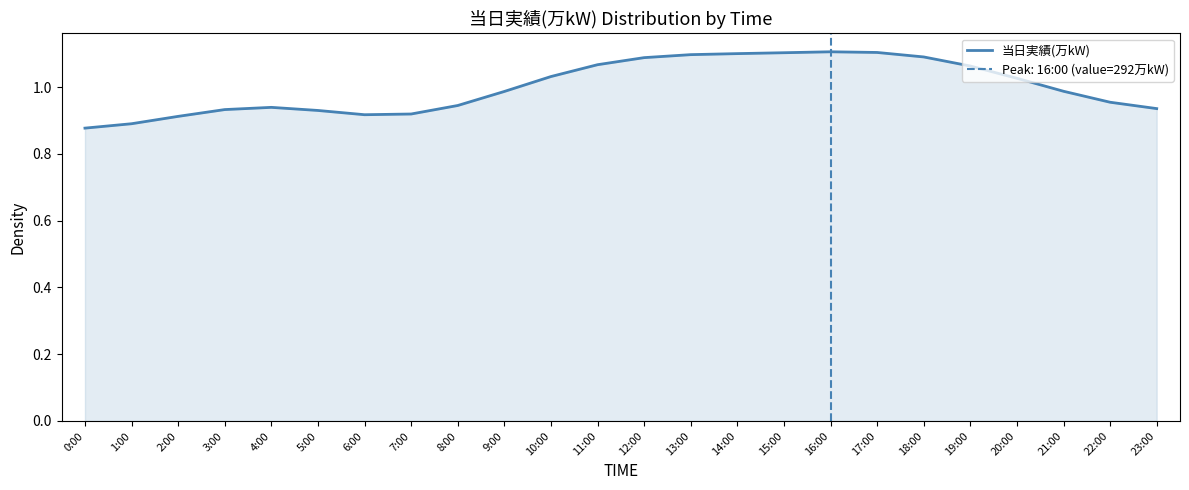

What is the change in value from 13:00 to 21:00?

-0.1